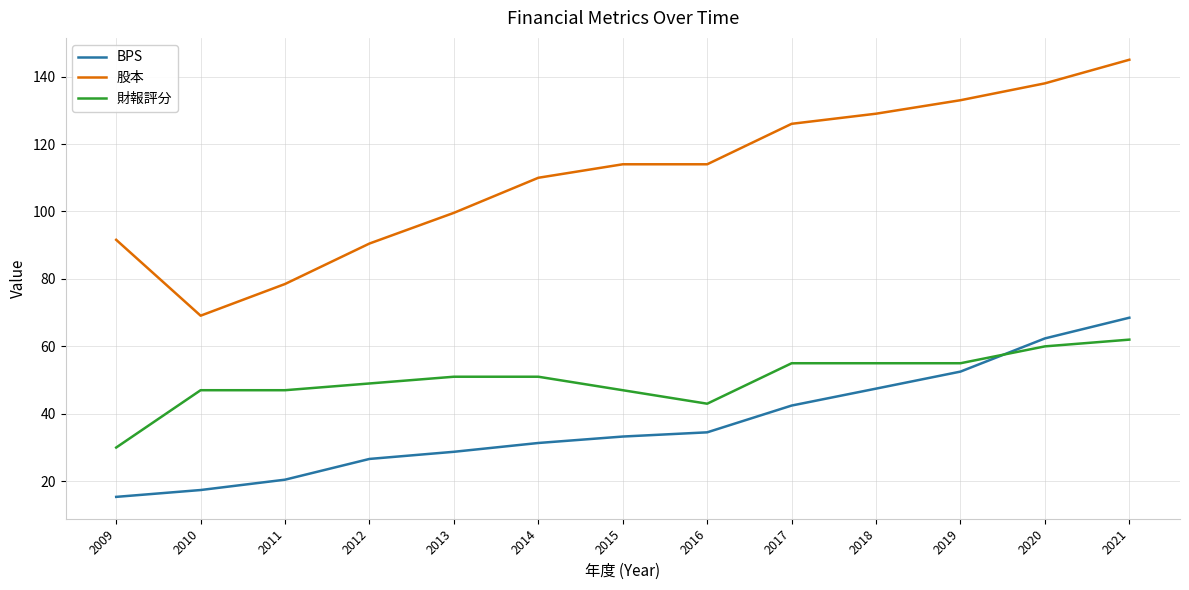

The 財報評分 series shows 43.0 at 2016. True or false?

True